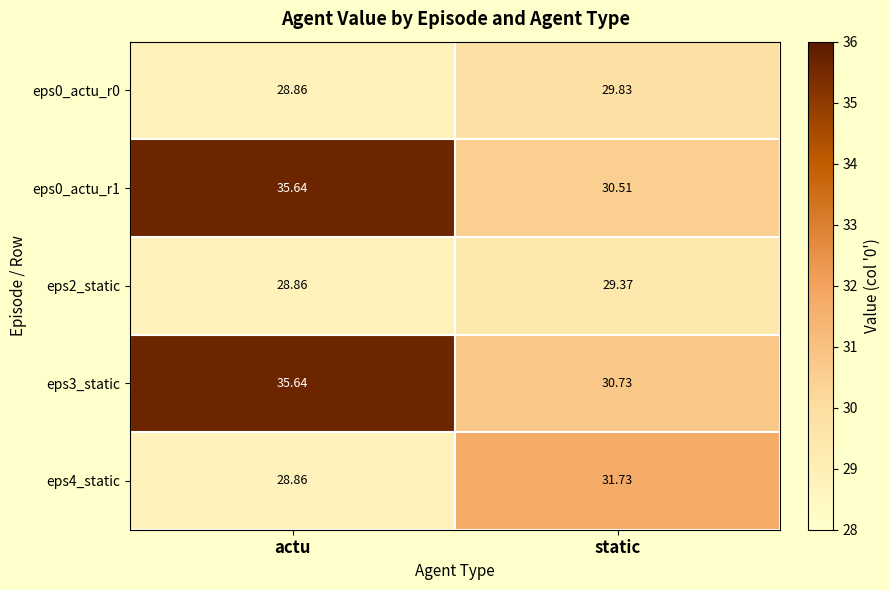

At which category is the sum across all series the highest?

actu